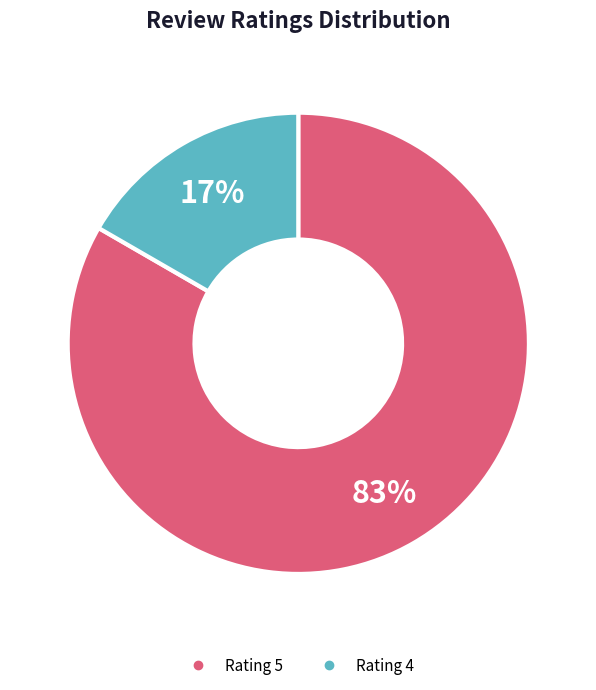

Count the number of slices in the pie.

2